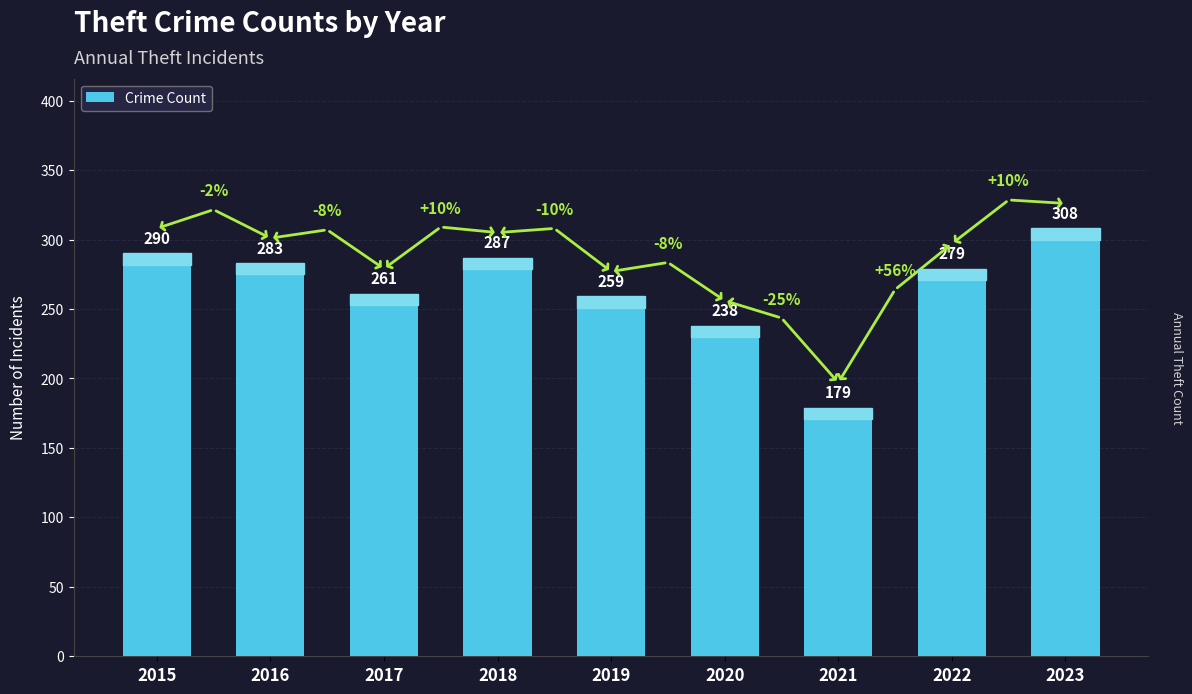

How many series are shown in this chart?

1